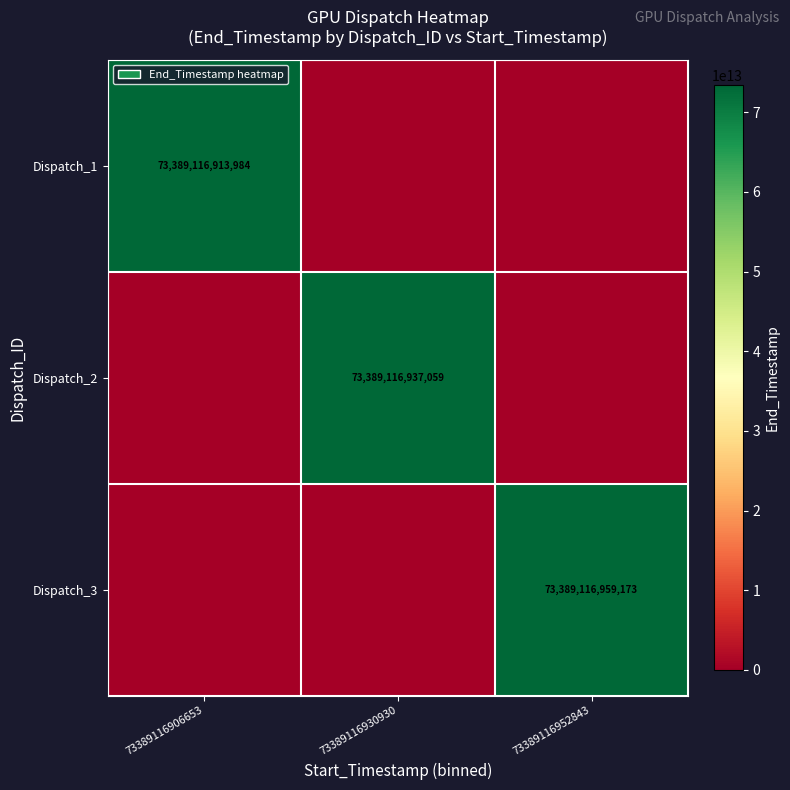

The Dispatch_2 series shows 24267230051408 at 73389116930930. True or false?

False